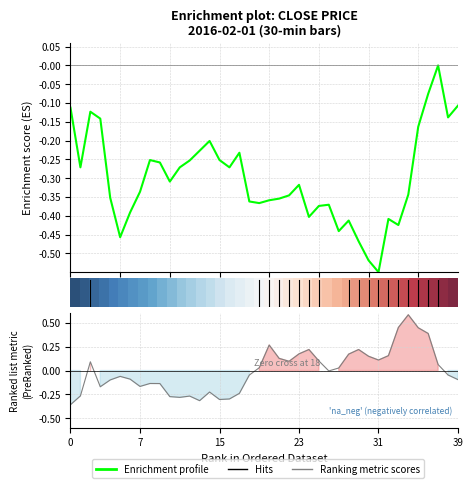

Between 18 and 28, which is larger?

18